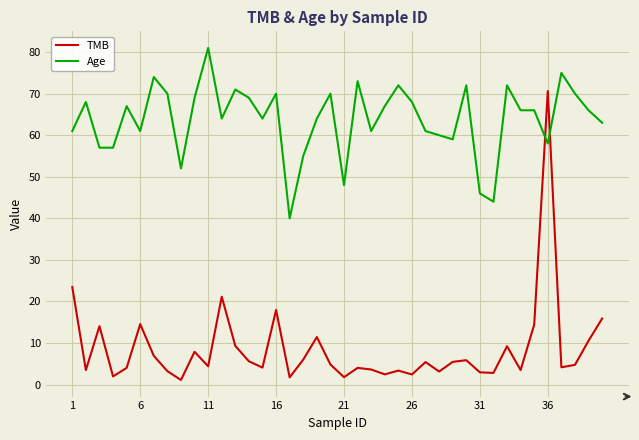

What is the smallest value displayed?

1.1